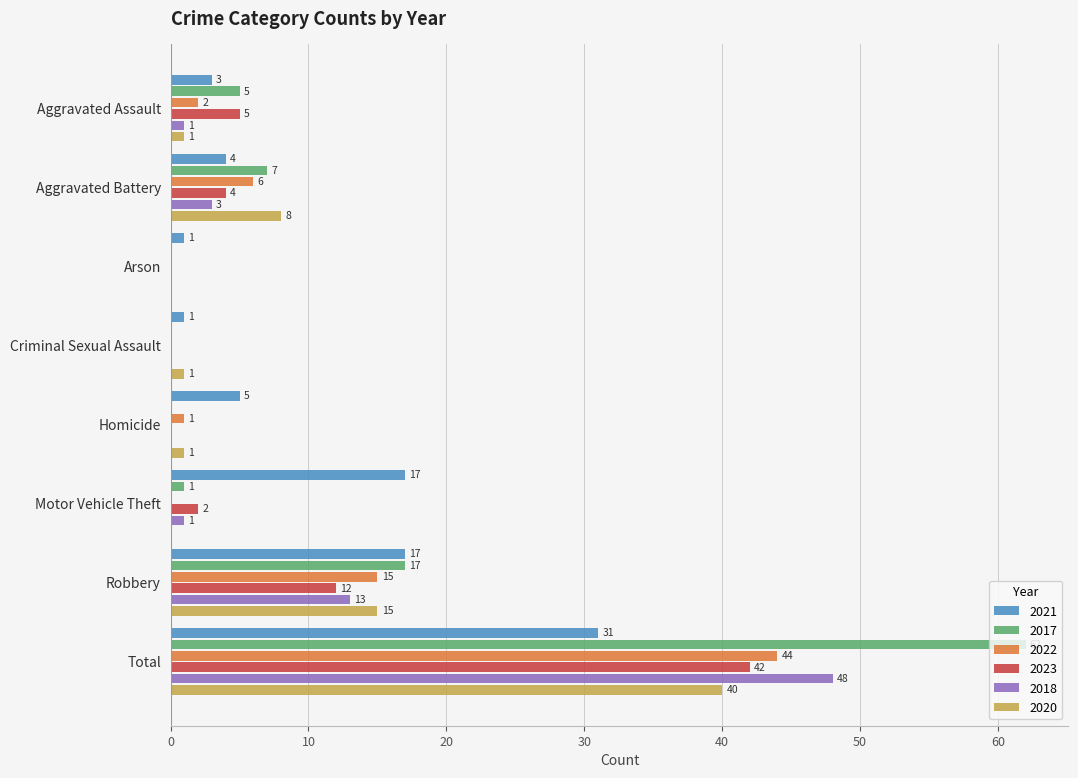

Is the value of 2022 at Total greater than the value of 2021 at Aggravated Battery?

Yes